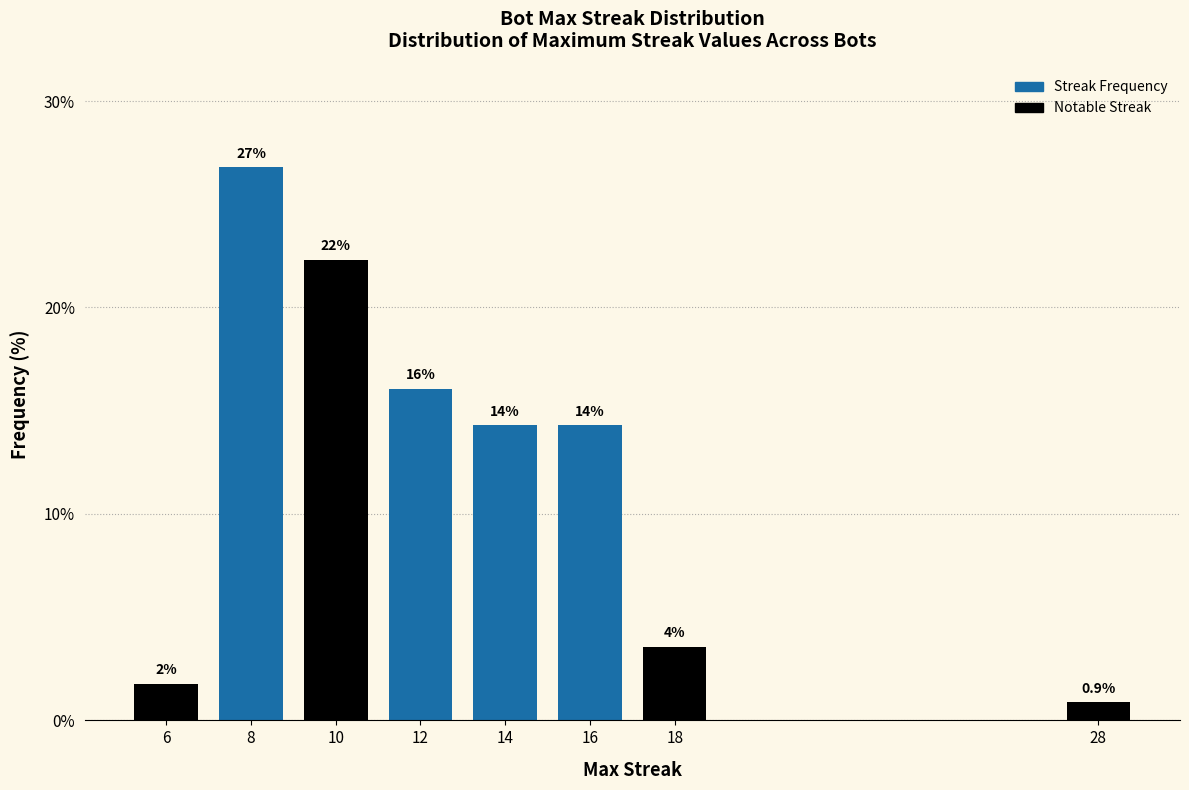

Are the bars horizontal?

No